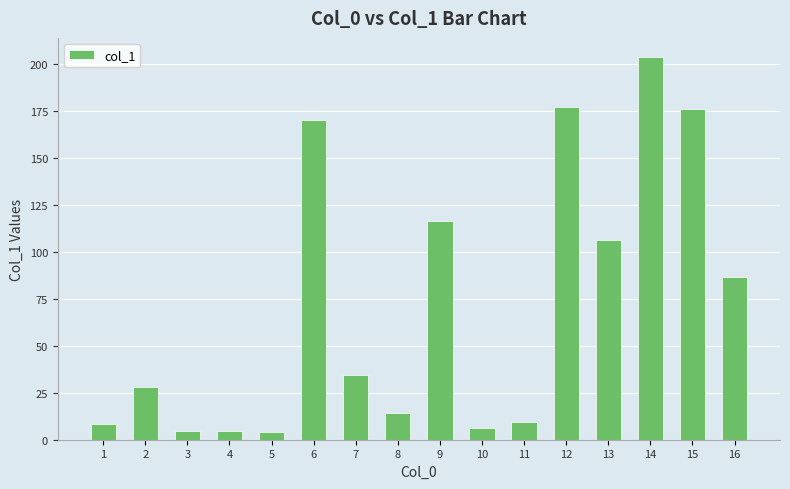

What is the minimum value shown in the chart?

4.3